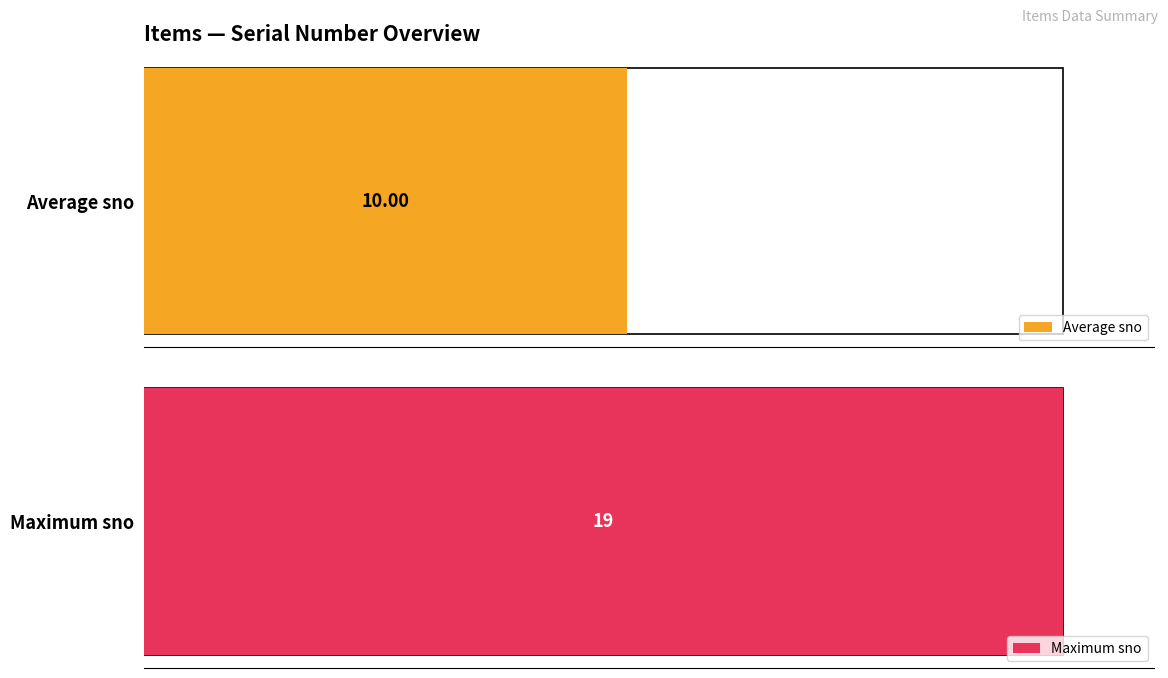

What is the greatest value displayed?

19